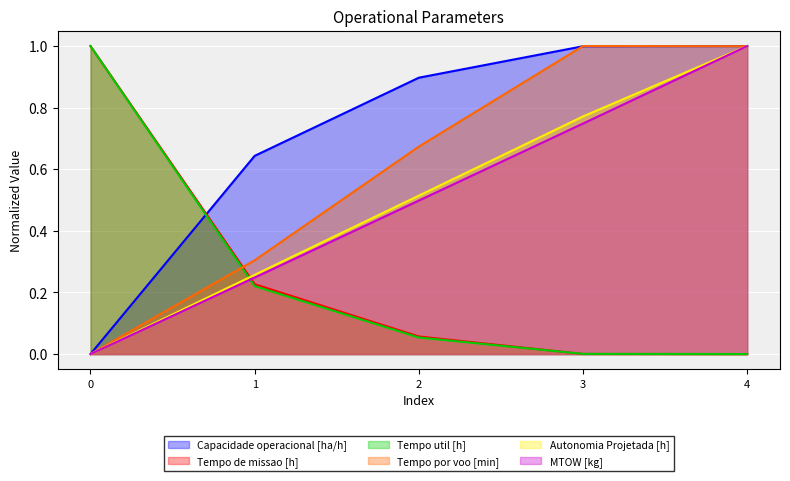

The value of Tempo de missao [h] at 4 is 0.0. True or false?

True